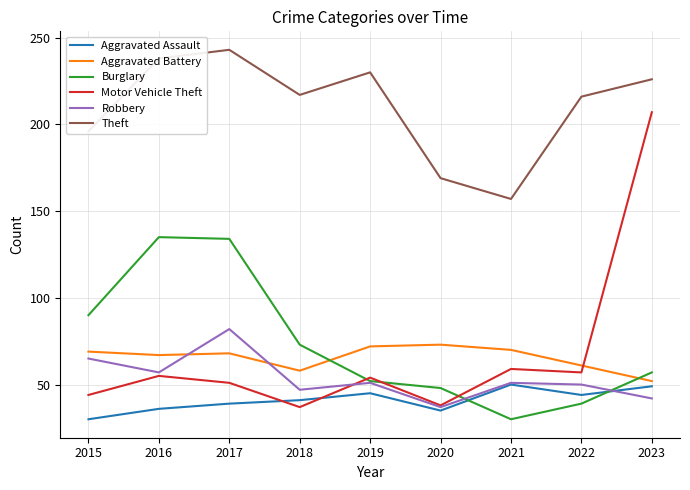

True or false: Aggravated Assault and Aggravated Battery cross at least once.

False